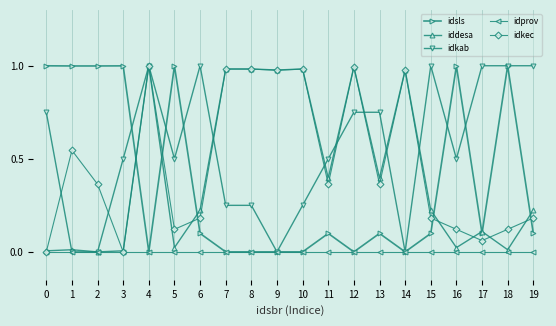

True or false: idkec and iddesa intersect in this chart.

True